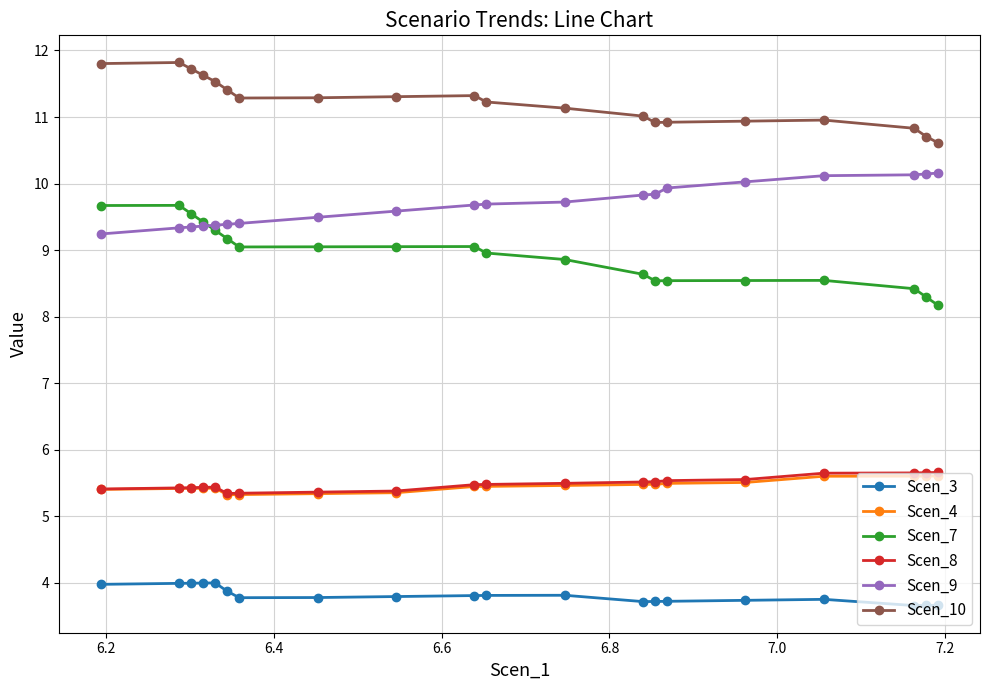

Which series has the largest total across all categories?

Scen_10